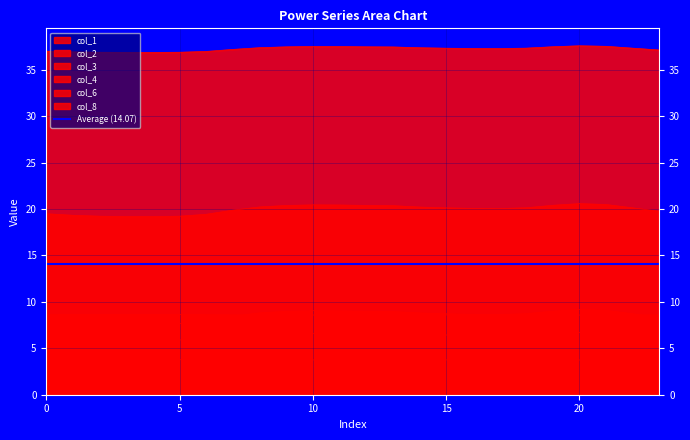

What is the difference between the col_2 values at 20 and 4?

1.6